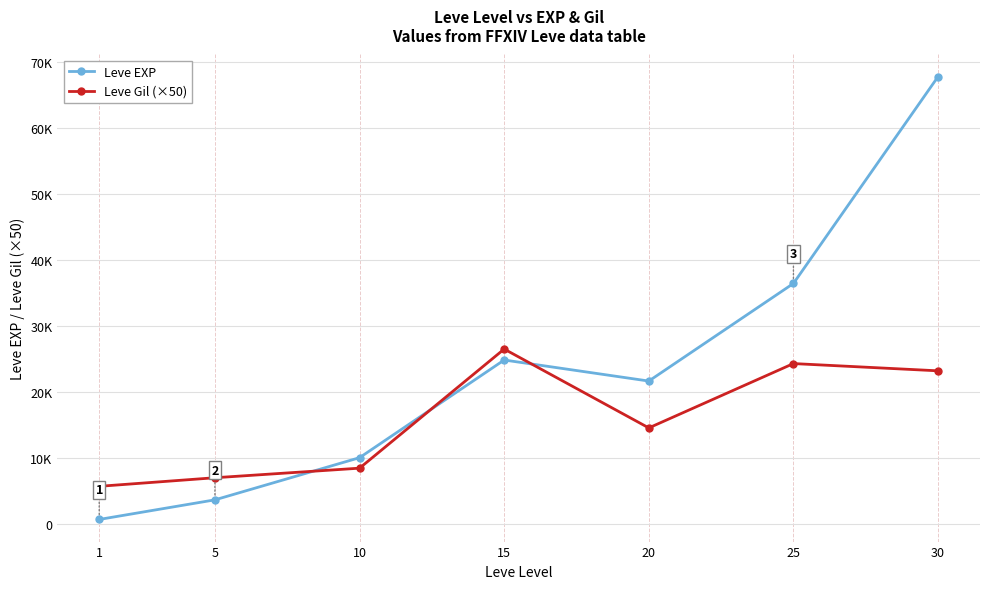

Is the value of Leve Gil (×50) at 25 greater than the value of Leve EXP at 5?

Yes